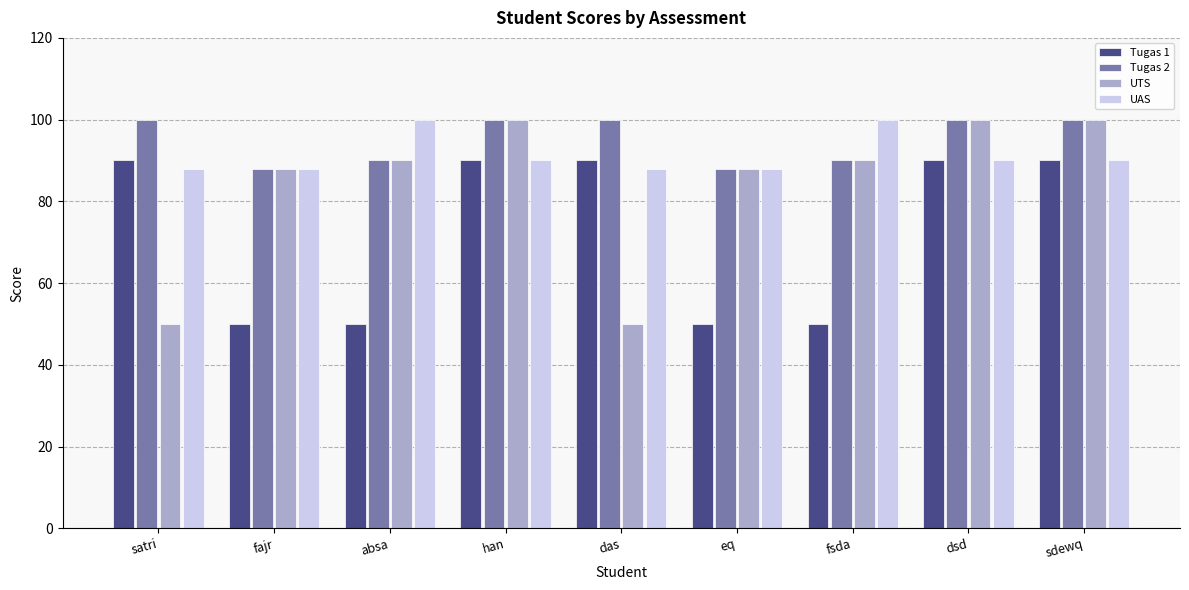

What is the difference between the second highest and minimum values in the Tugas 2 series?

12